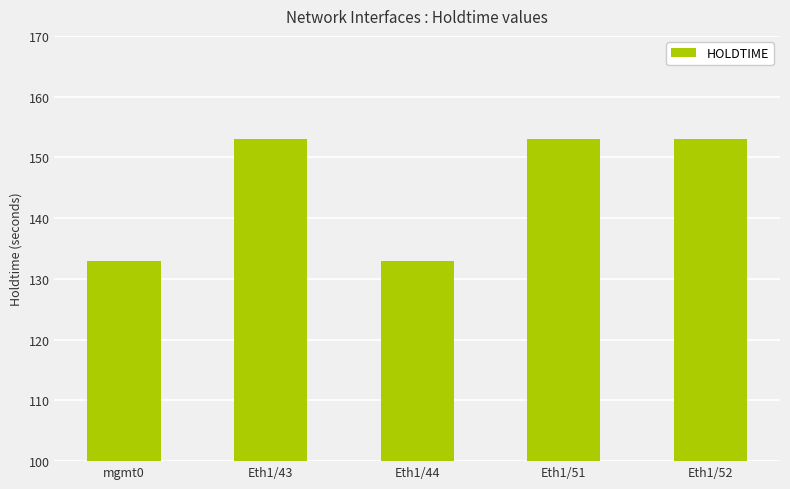

What is the ratio of the value at Eth1/51 to the value at Eth1/43?

1.0